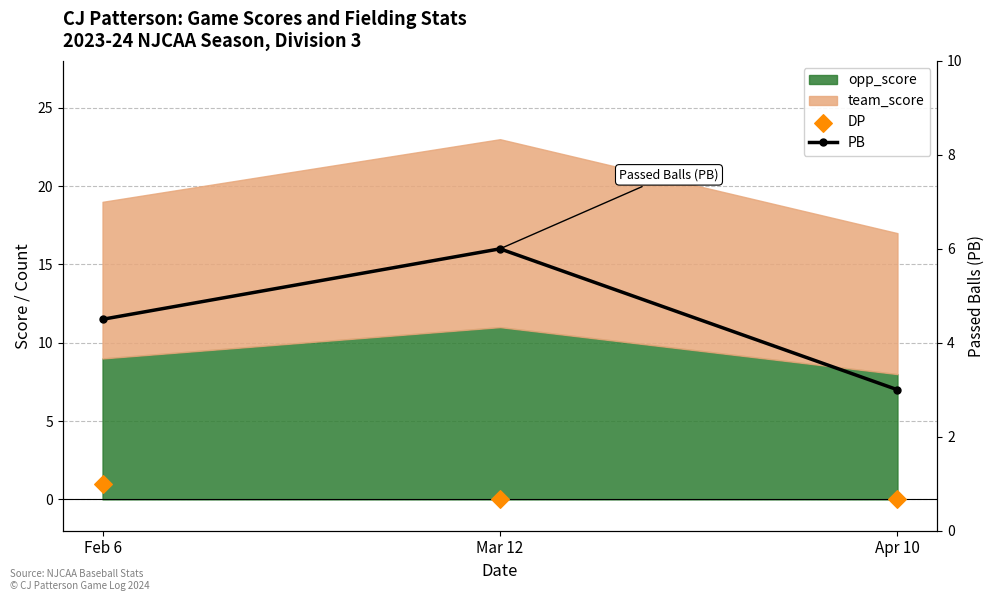

Which series reaches the minimum Y coordinate?

DP